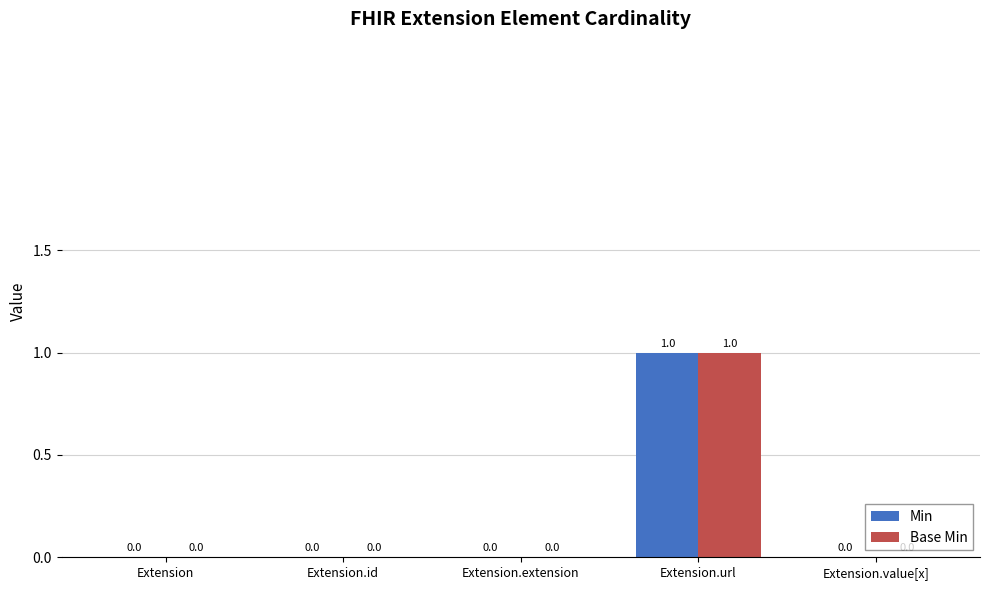

At which category is the sum across all series the highest?

Extension.url